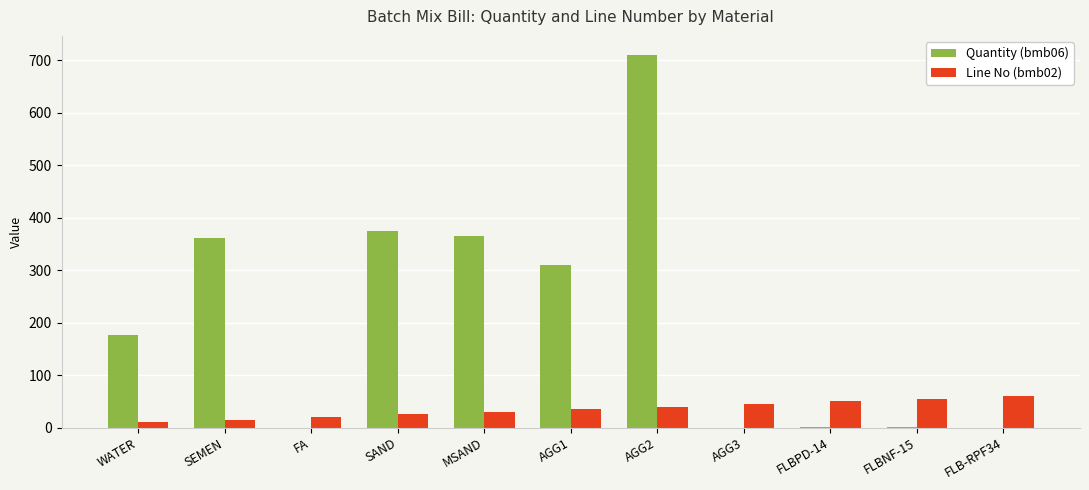

What is the sum of all Line No (bmb02) values?

385.0